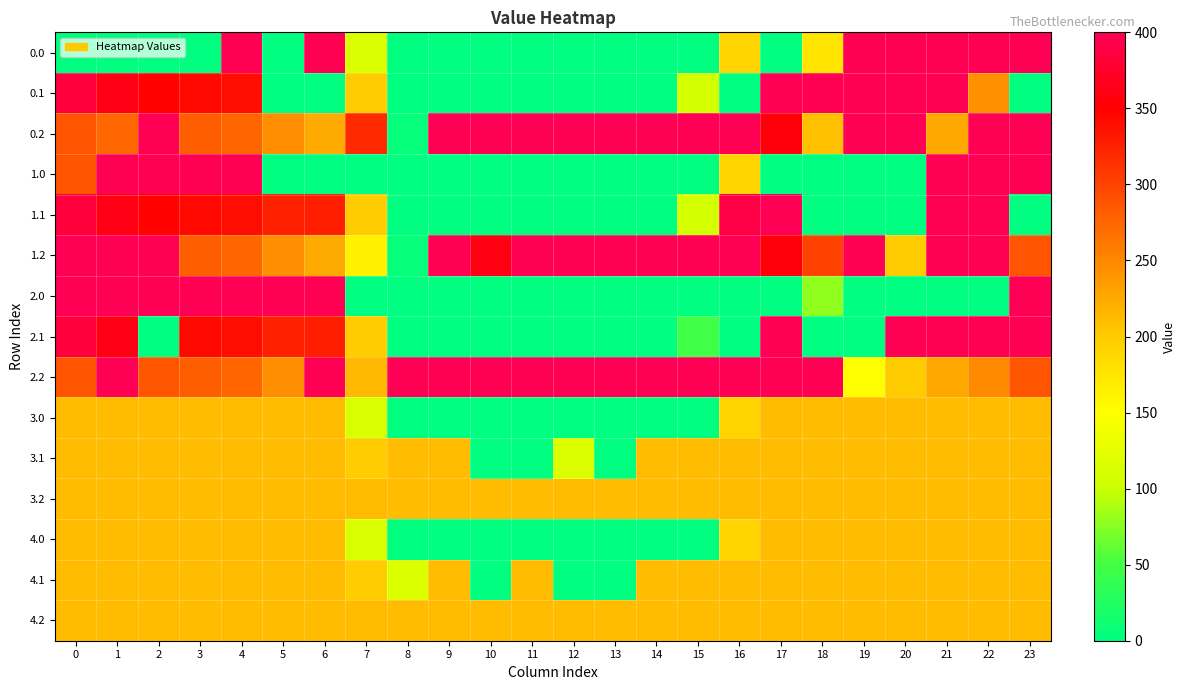

Which has a higher value, 3 or 0?

3